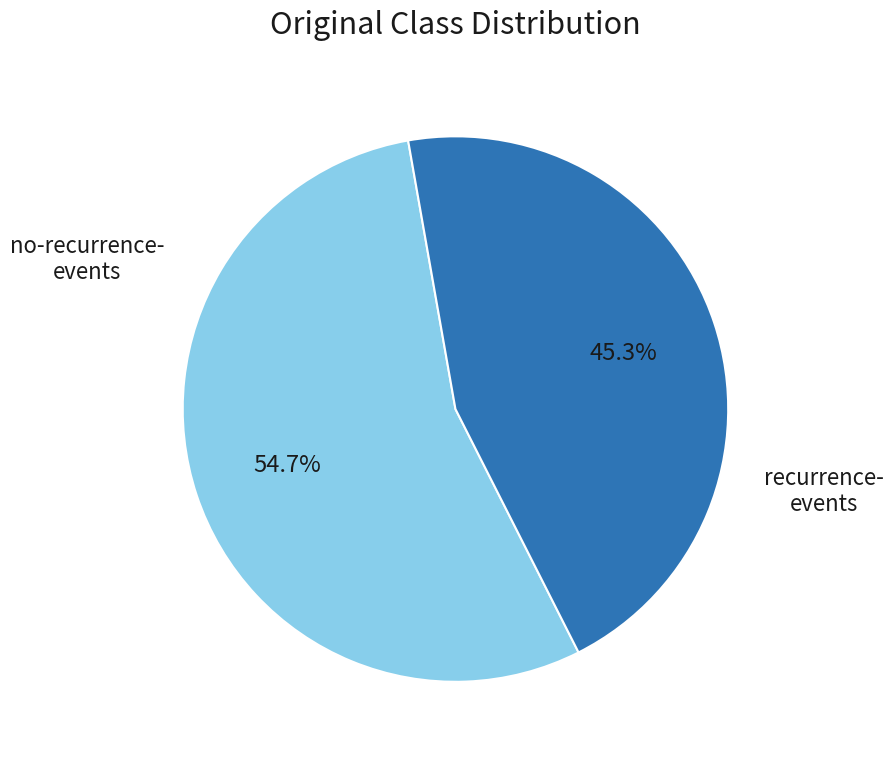

Does any single category account for the majority?

Yes